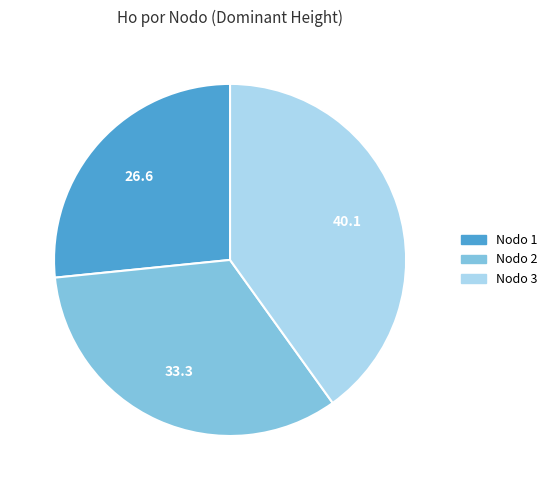

Is there a majority slice in this chart?

No